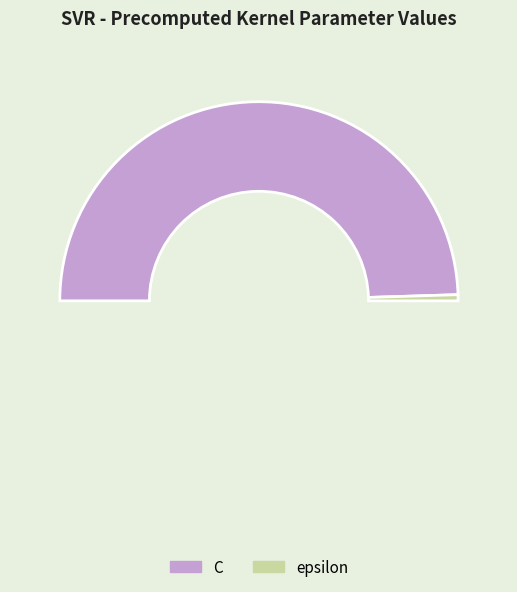

How many slices are in this pie chart?

2